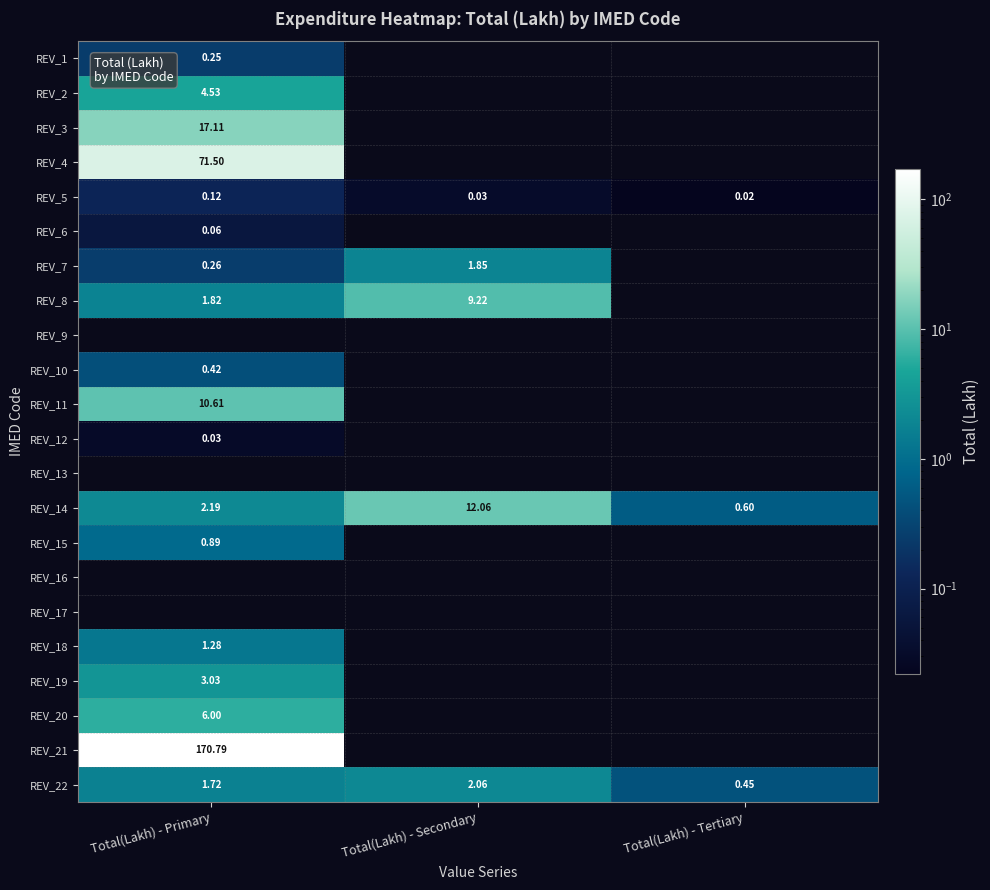

How many data points in REV_7 are less than 1?

1